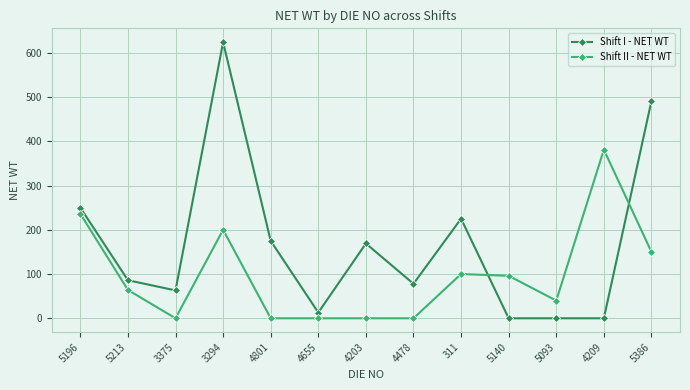

Which series has the widest spread of values?

Shift I - NET WT